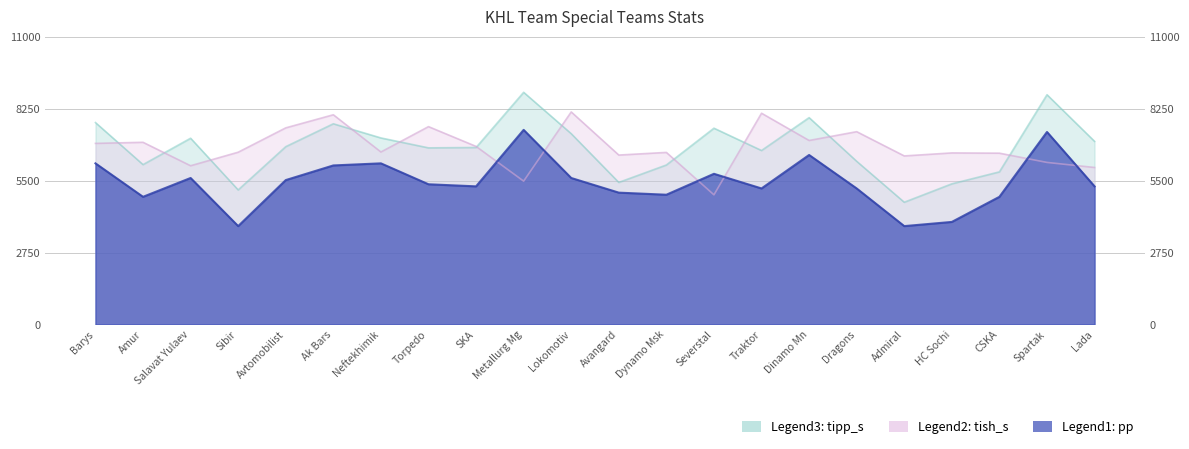

At which category is the sum across all series the highest?

Spartak